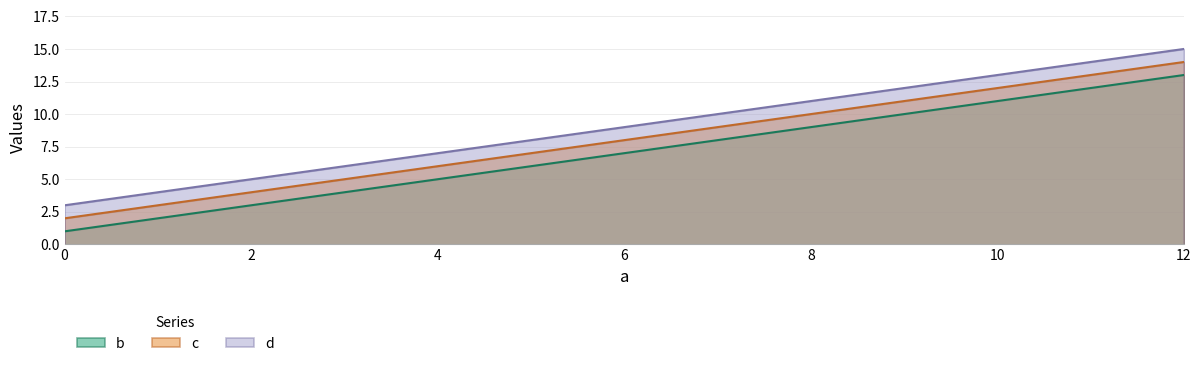

The value of b at 0 is 0. True or false?

False